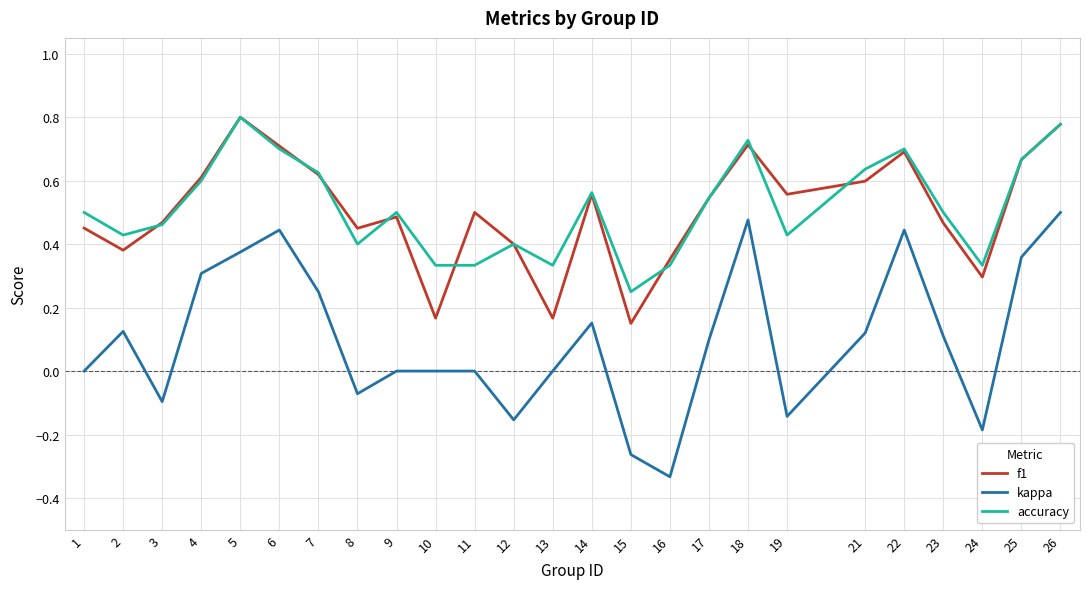

Which series has the largest range (max minus min)?

kappa